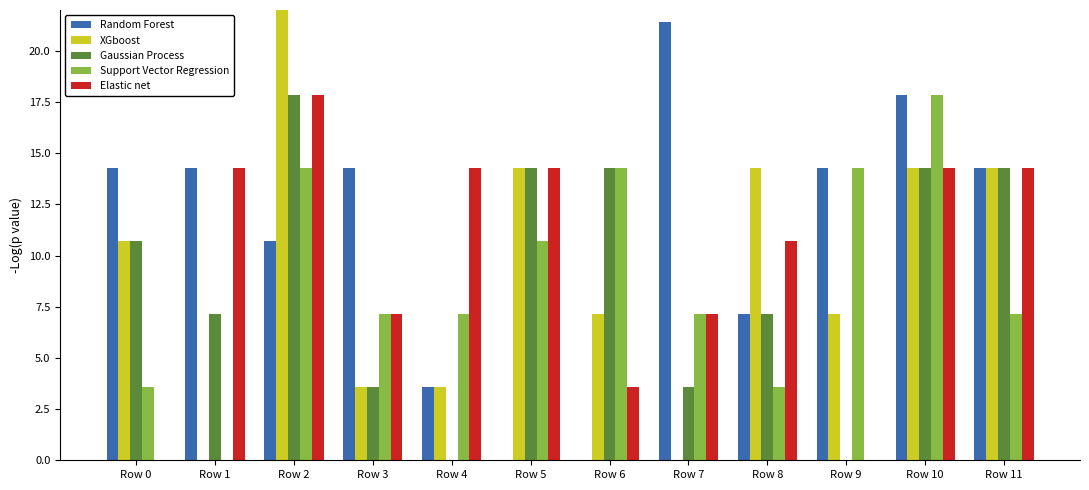

How many groups of bars are there?

12